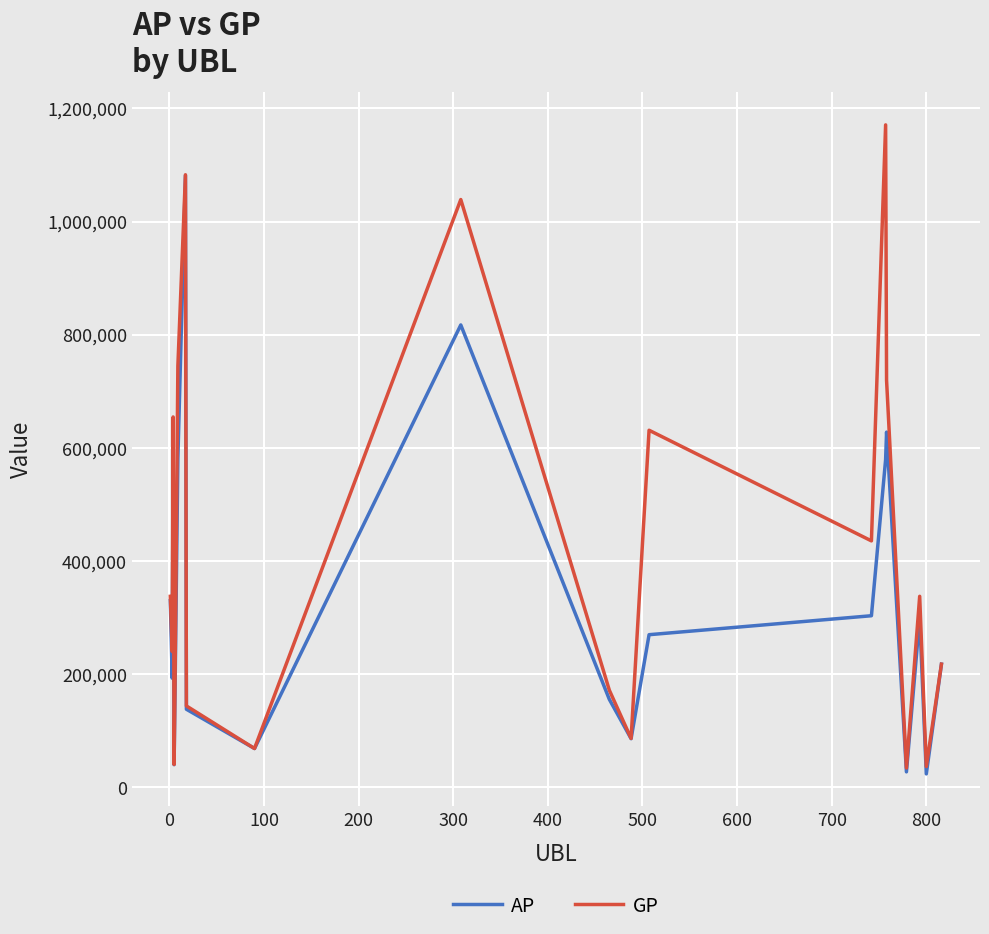

Which series has the largest total across all categories?

GP